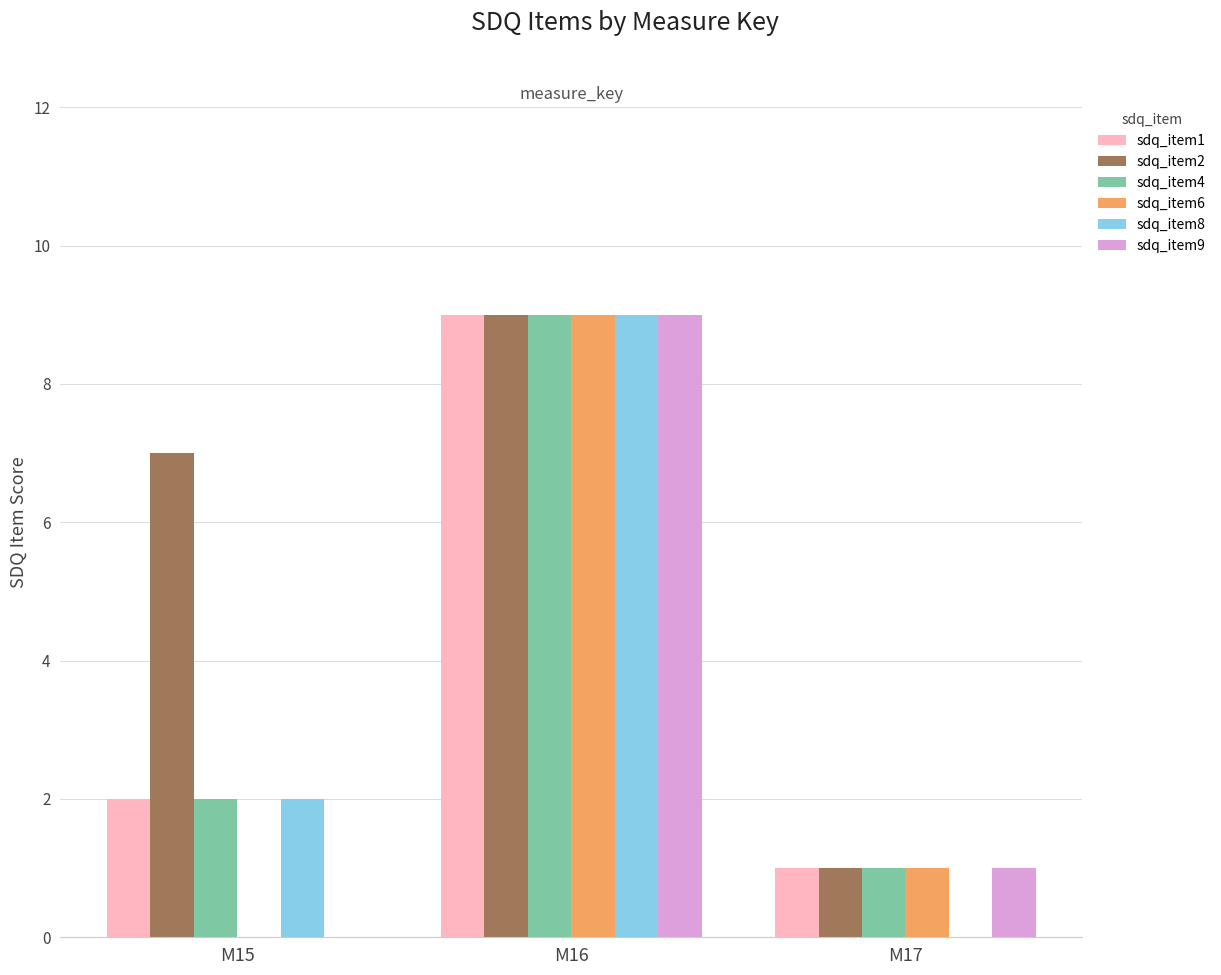

Reading left to right, what are all the values shown in this chart?

sdq_item1: M15=2	M16=9	M17=1
sdq_item2: M15=7	M16=9	M17=1
sdq_item4: M15=2	M16=9	M17=1
sdq_item6: M15=0	M16=9	M17=1
sdq_item8: M15=2	M16=9	M17=0
sdq_item9: M15=0	M16=9	M17=1